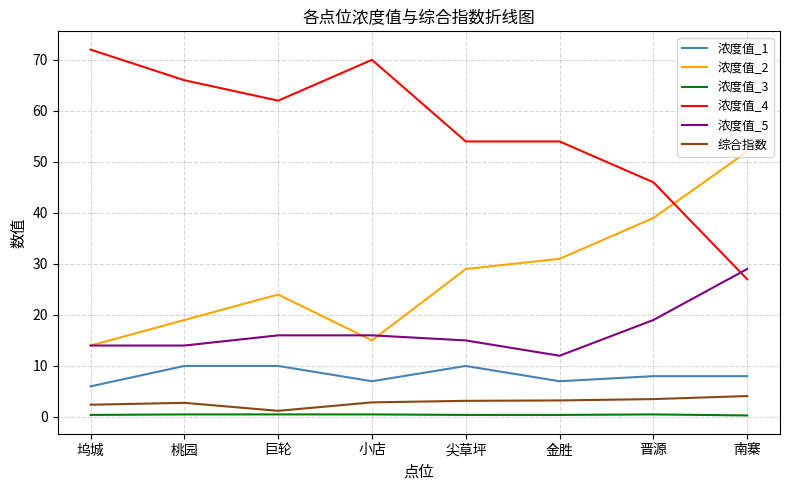

List the series in order of their peak value, highest first.

浓度值_4, 浓度值_2, 浓度值_5, 浓度值_1, 综合指数, 浓度值_3